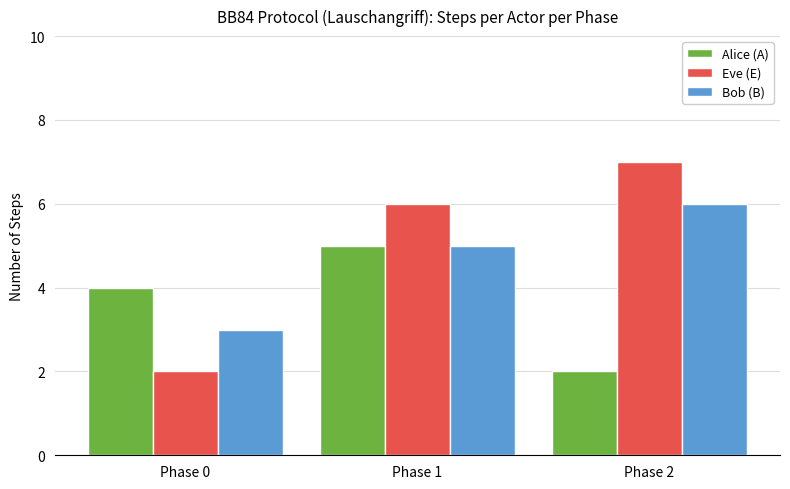

Is it true that Bob (B) equals 6 at Phase 2?

True